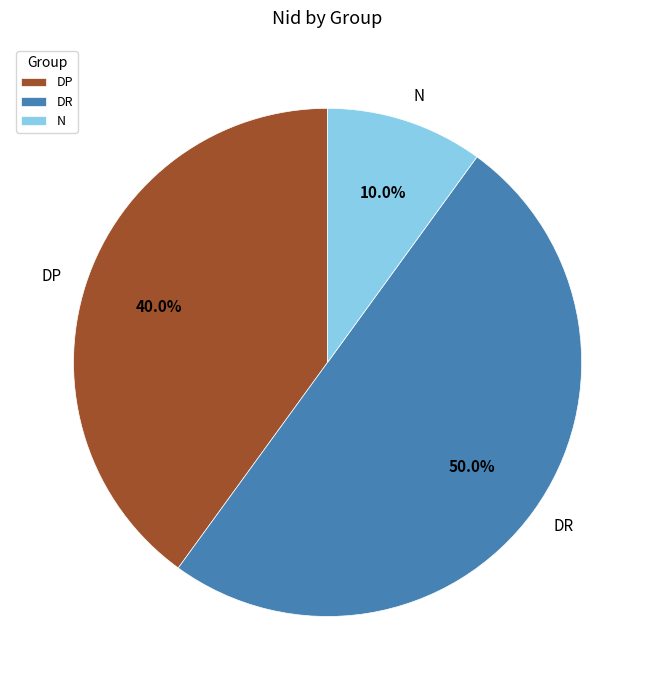

True or false: DR accounts for 41% of the total.

False